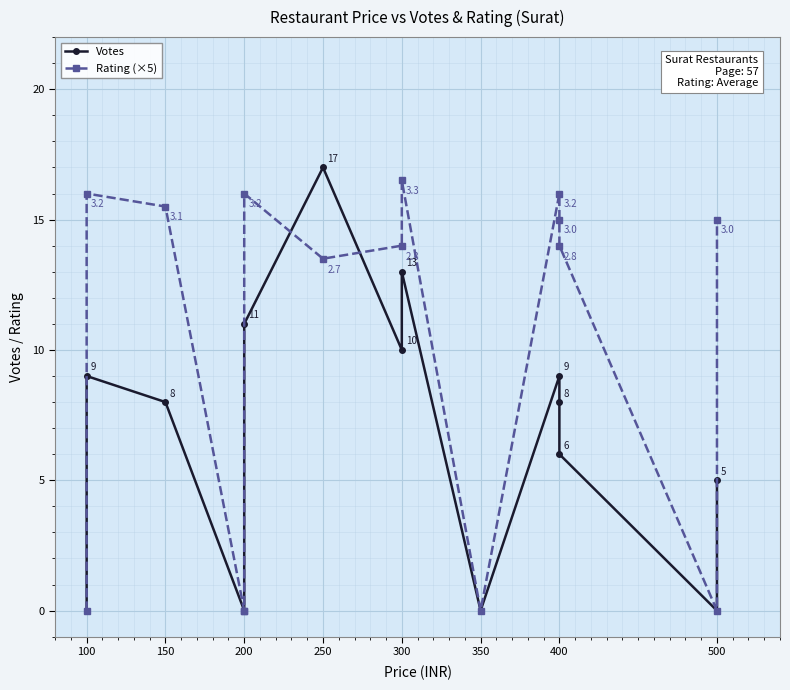

What is the maximum value for Rating (×5)?

16.5